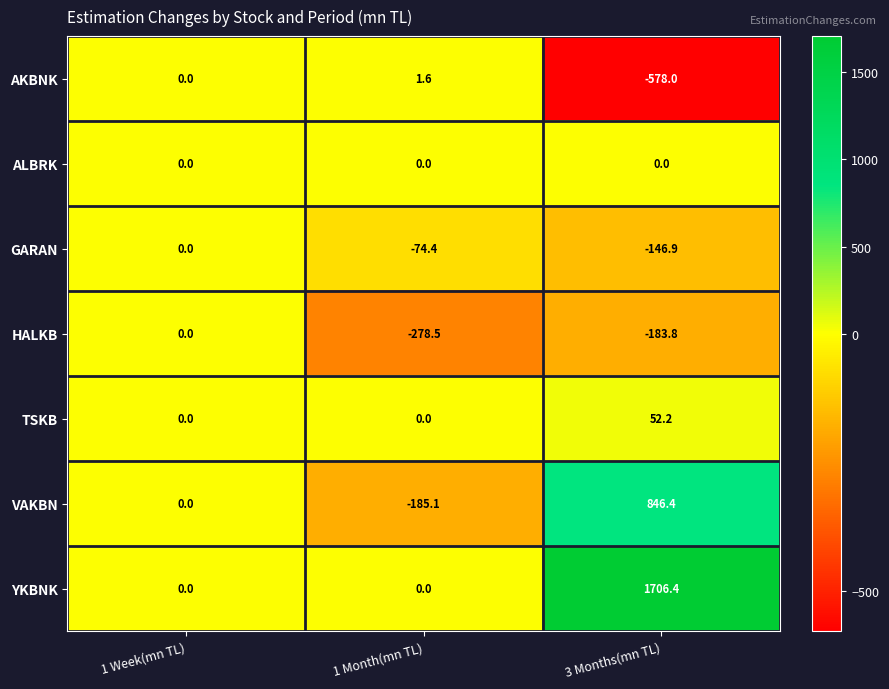

What is the greatest value displayed?

1706.4